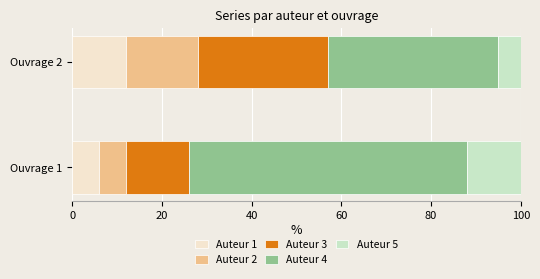

The Auteur 1 series shows 12 at Ouvrage 2. True or false?

True